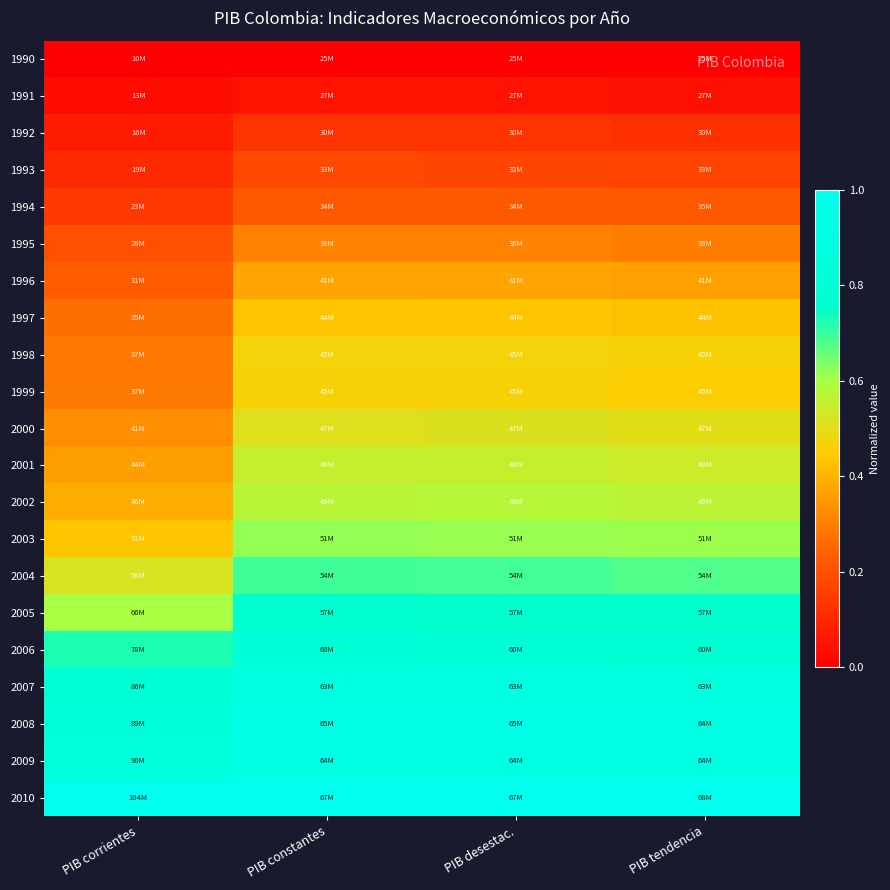

Which label corresponds to the largest value in the chart?

PIB corrientes